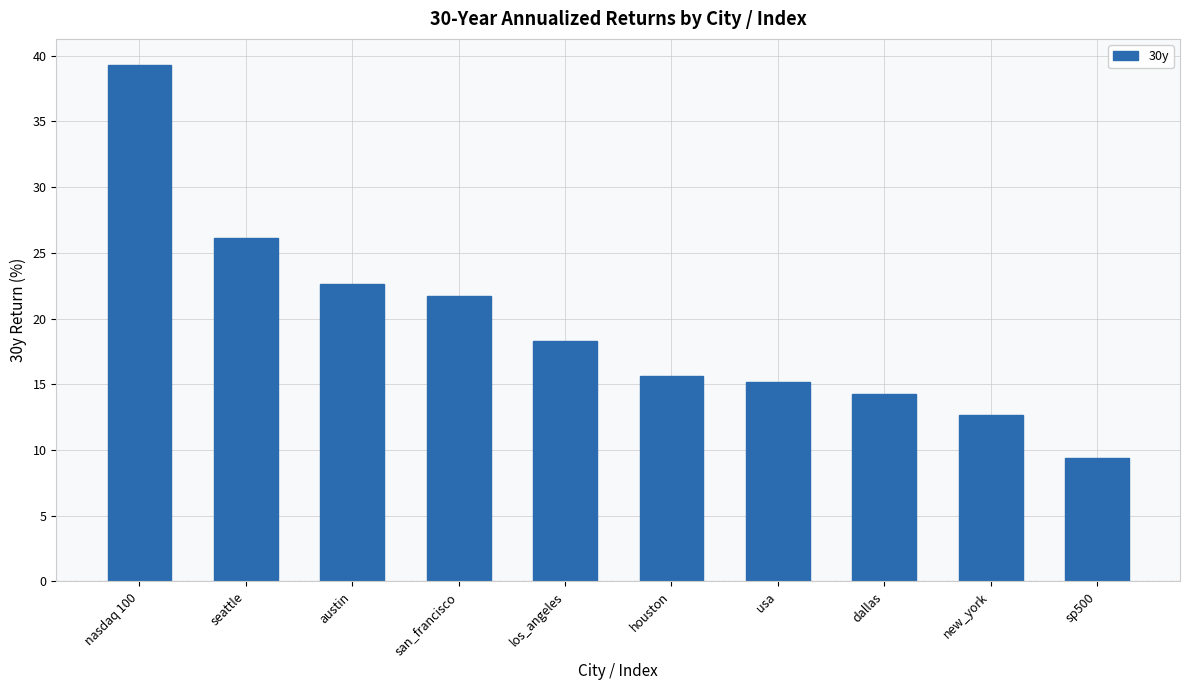

What is the label of the 5th bar from the right?

houston